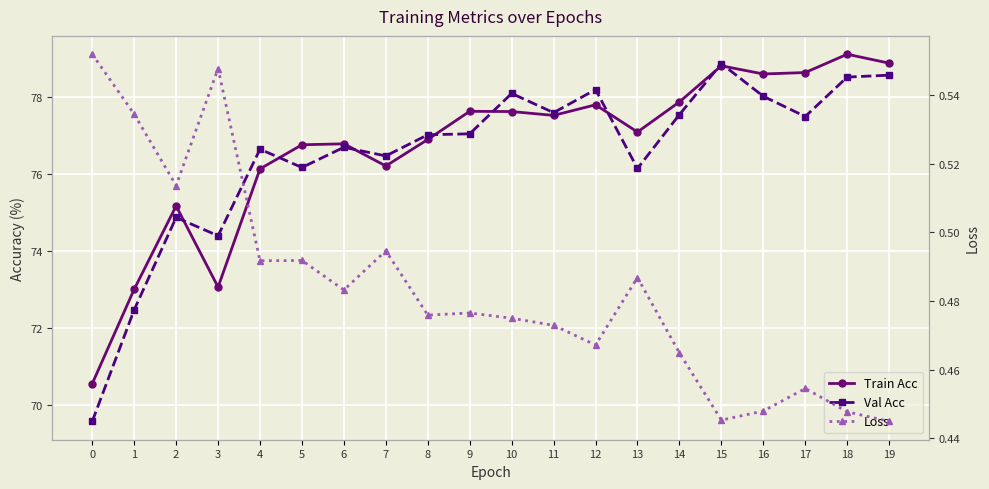

What are all the series names shown in the legend?

Train Acc, Val Acc, Loss